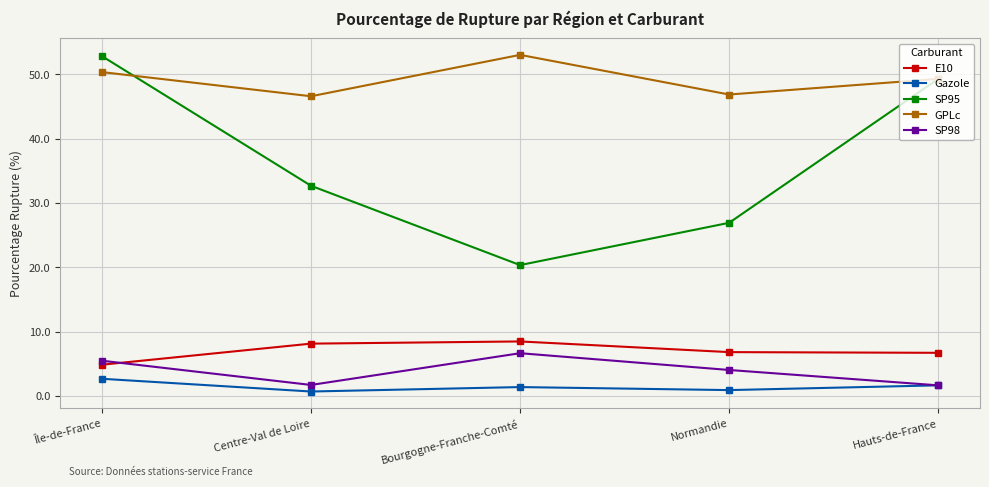

True or false: E10 and GPLc cross at least once.

False